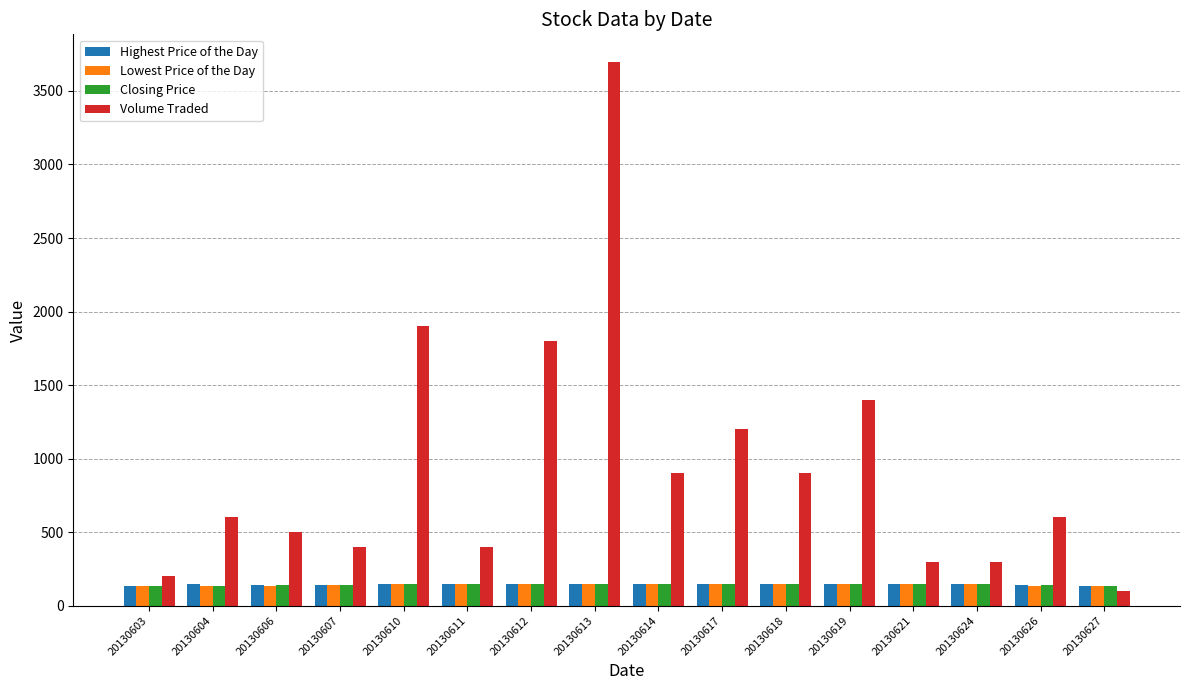

What is the total value across all series at 20130607?

814